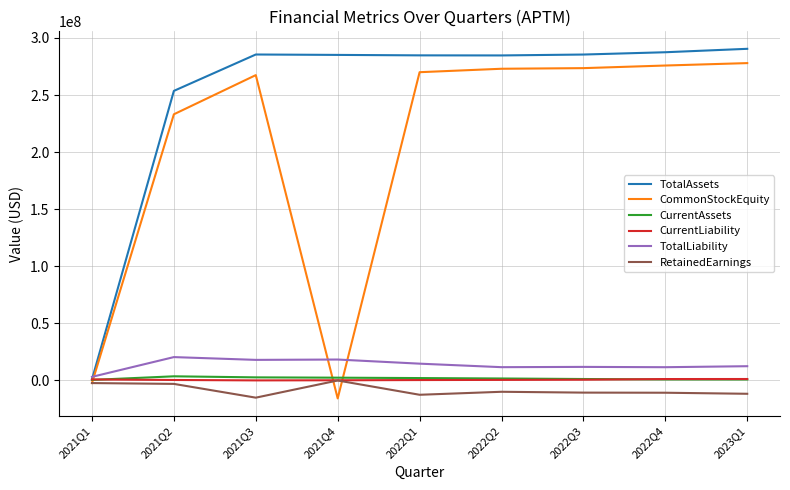

Which category has the lowest value in the CommonStockEquity series?

2021Q4